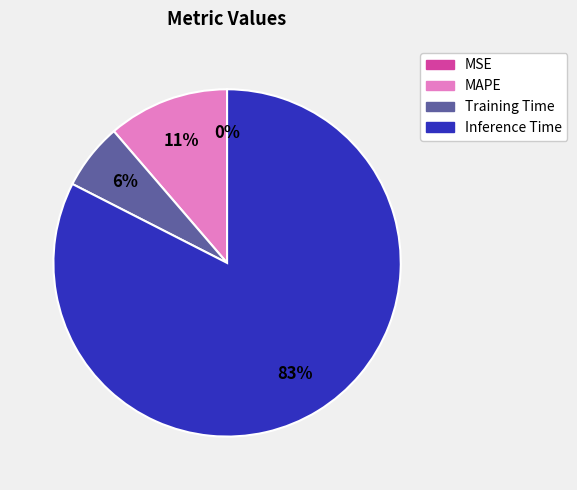

To the nearest percent, what is the difference between the largest and smallest slice percentages?

83%